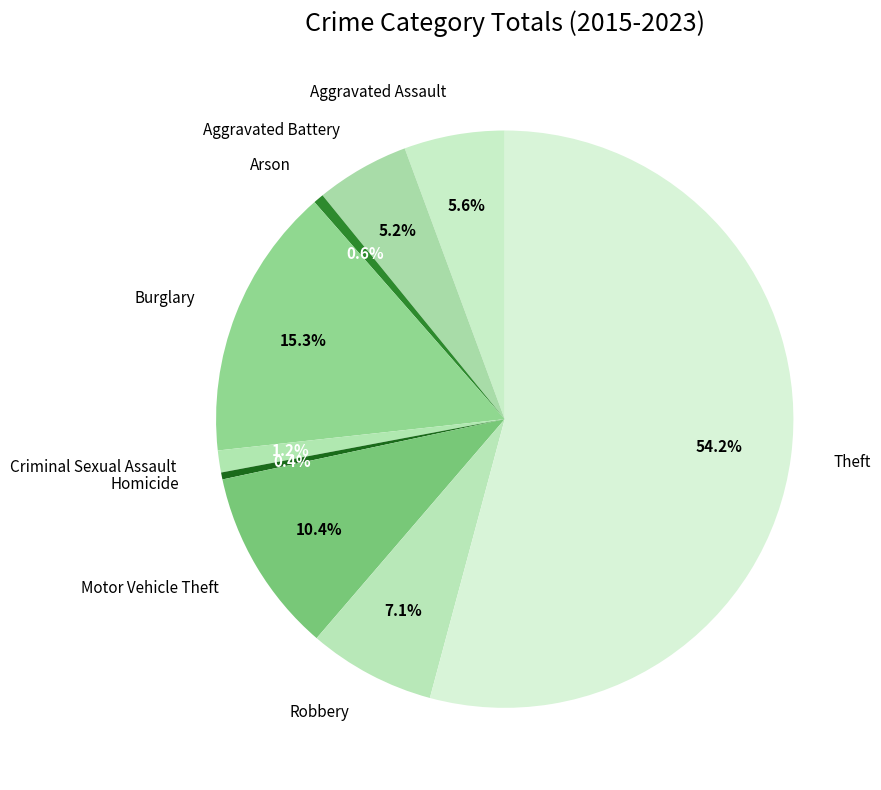

What percentage do Homicide and Theft together represent?

54.6%